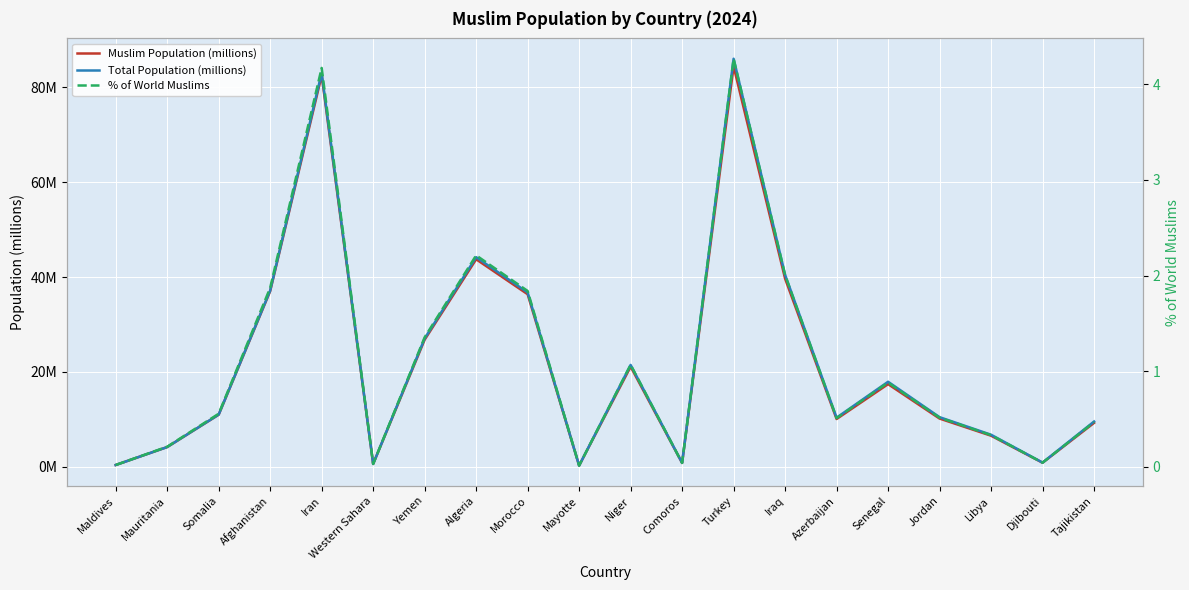

Where does the Muslim Population (millions) series first go above 10?

Somalia